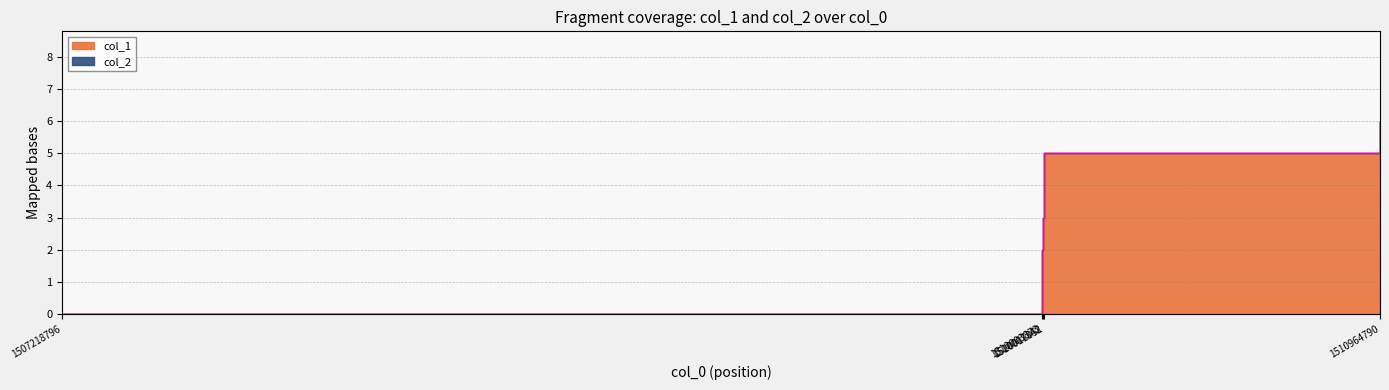

The value at 1507218796 is 0. True or false?

True